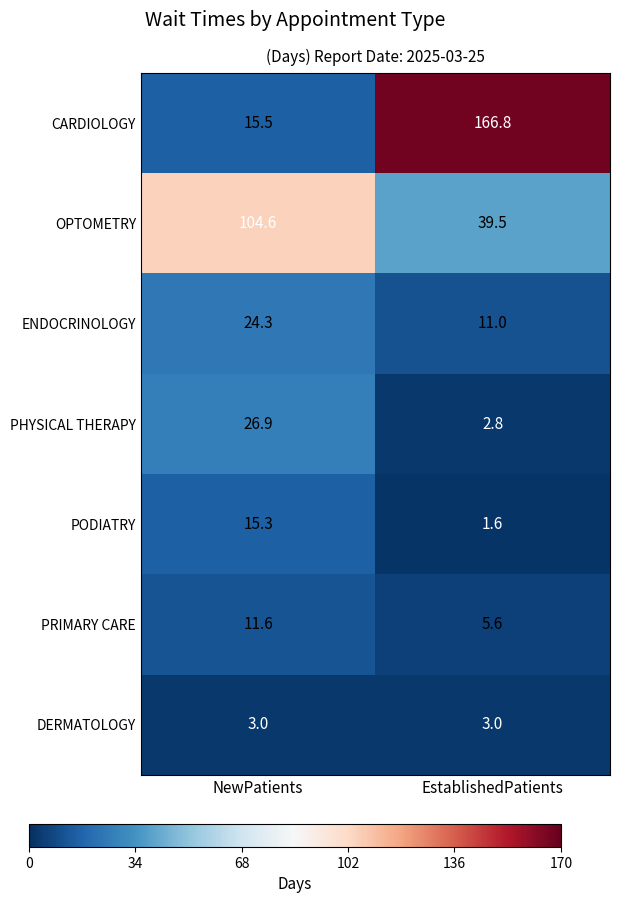

What is the sum of the DERMATOLOGY values at EstablishedPatients and NewPatients?

6.0